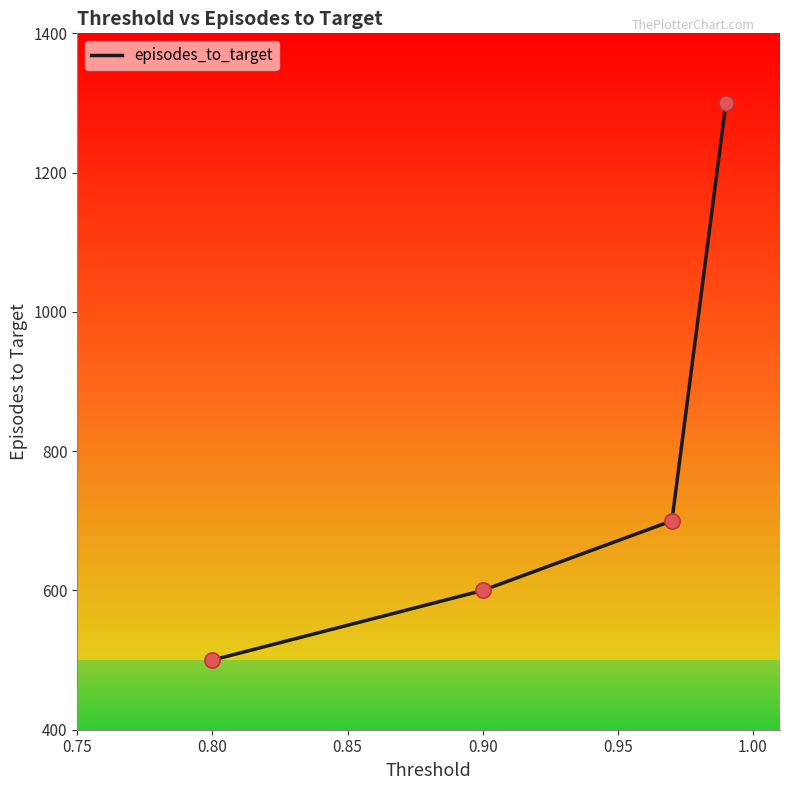

What is the smallest value displayed?

500